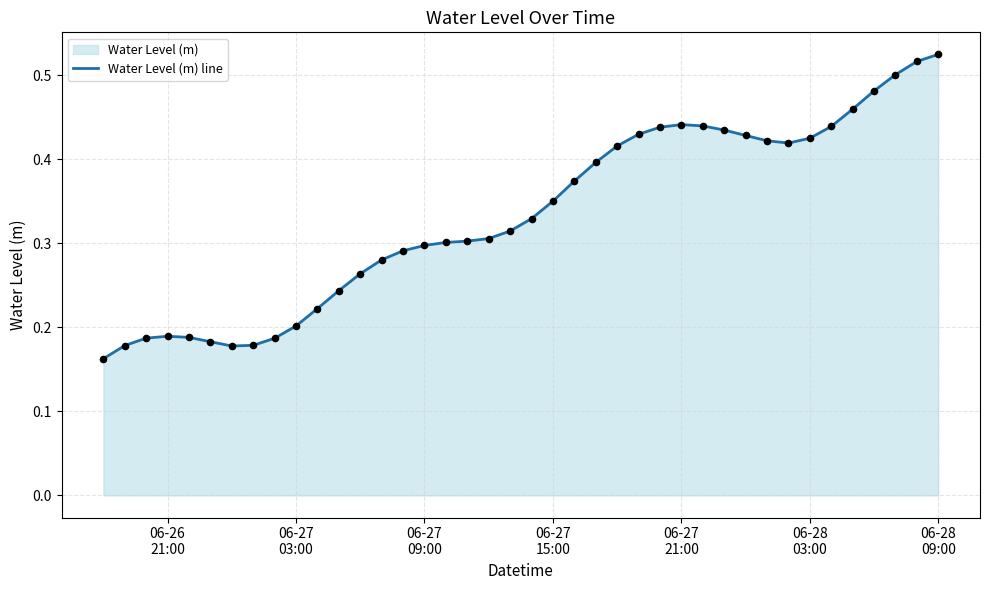

Does the chart have visible grid lines?

Yes